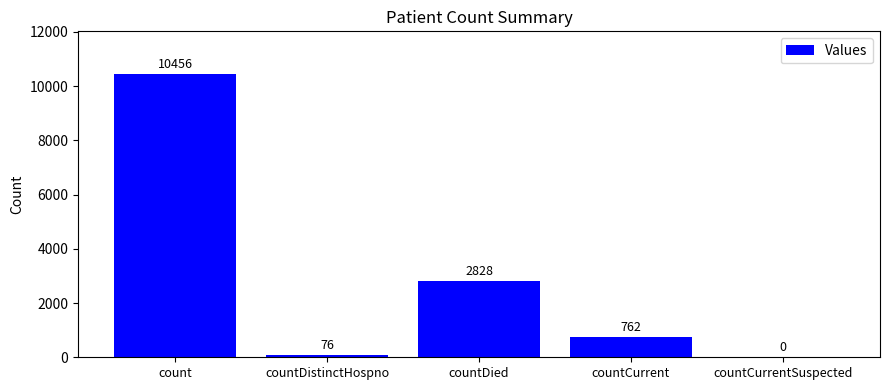

What is the maximum value shown in the chart?

10456